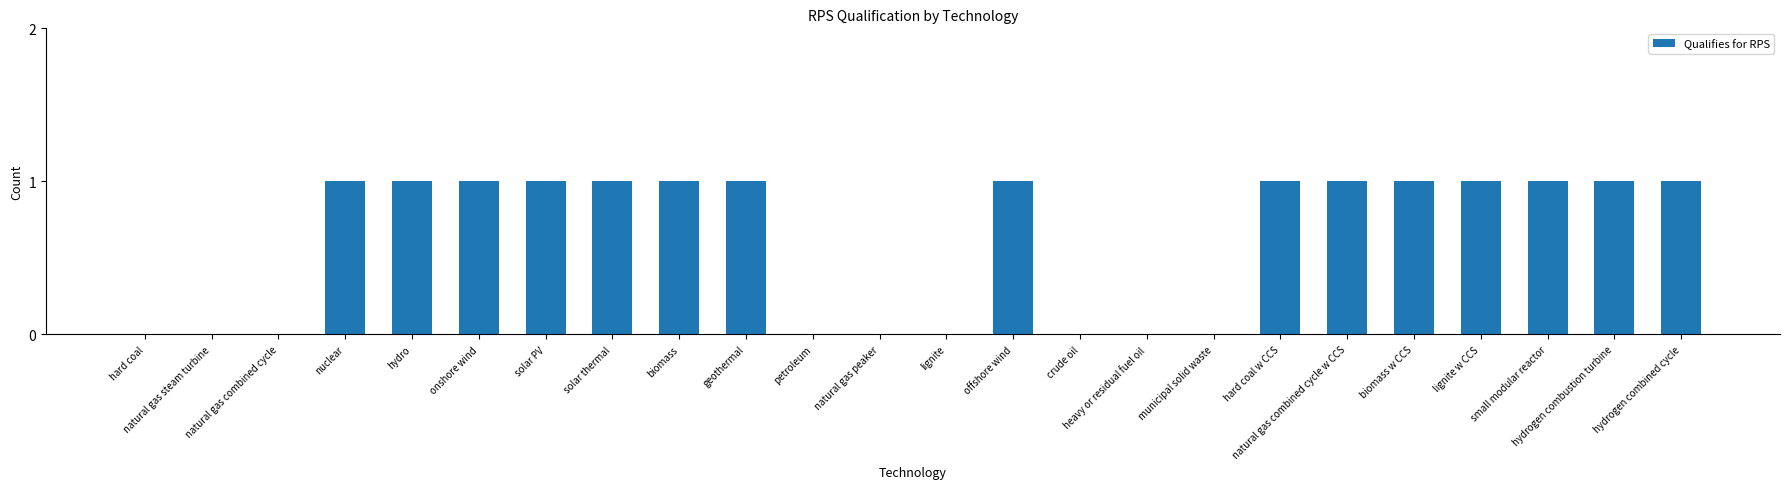

What is the sum of all values?

15